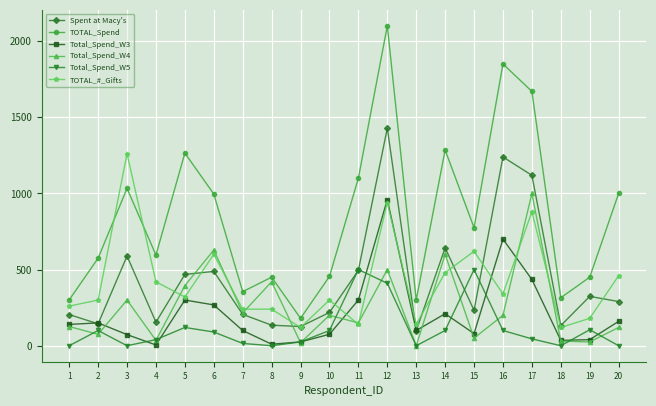

How many data points does each series have?

20